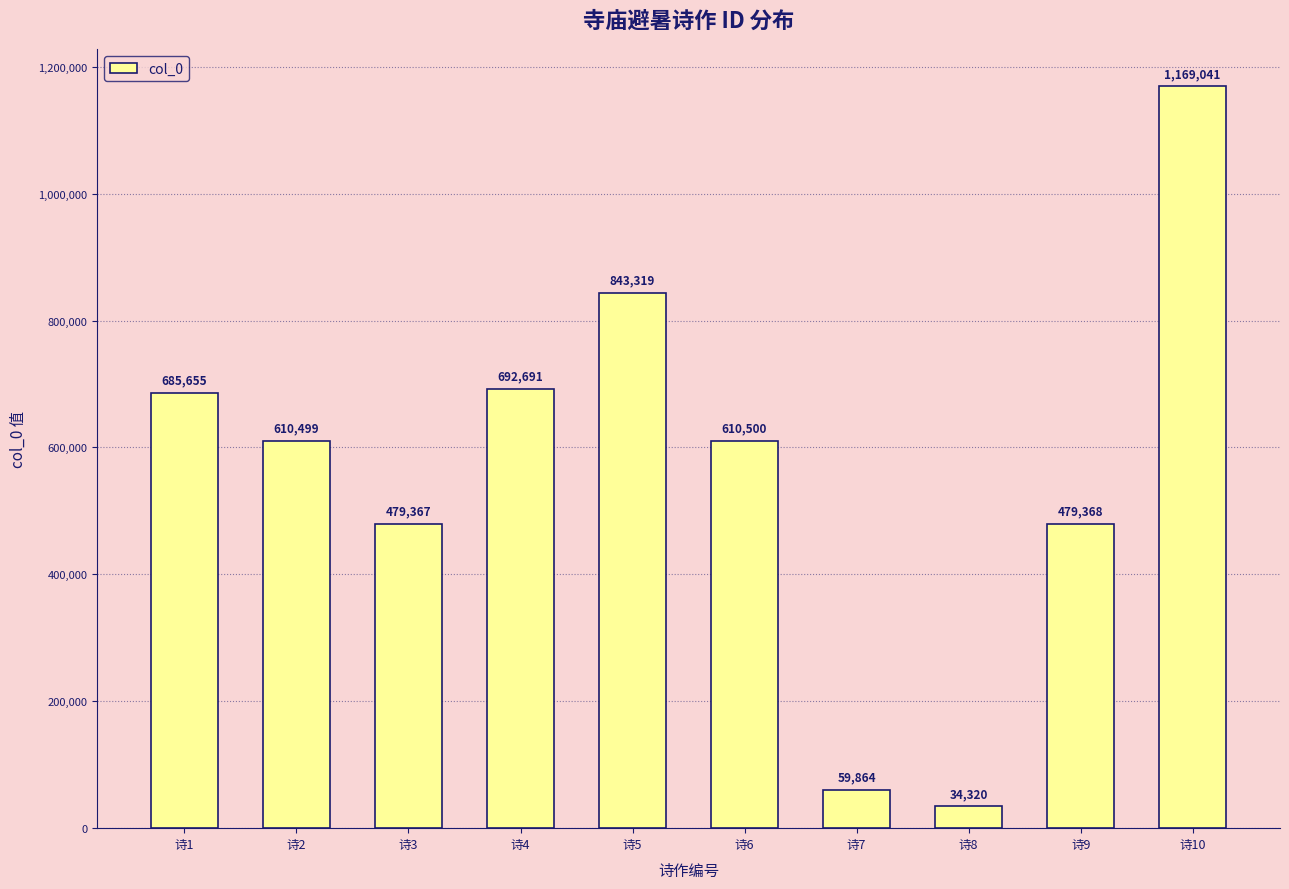

How many series are shown in this chart?

1